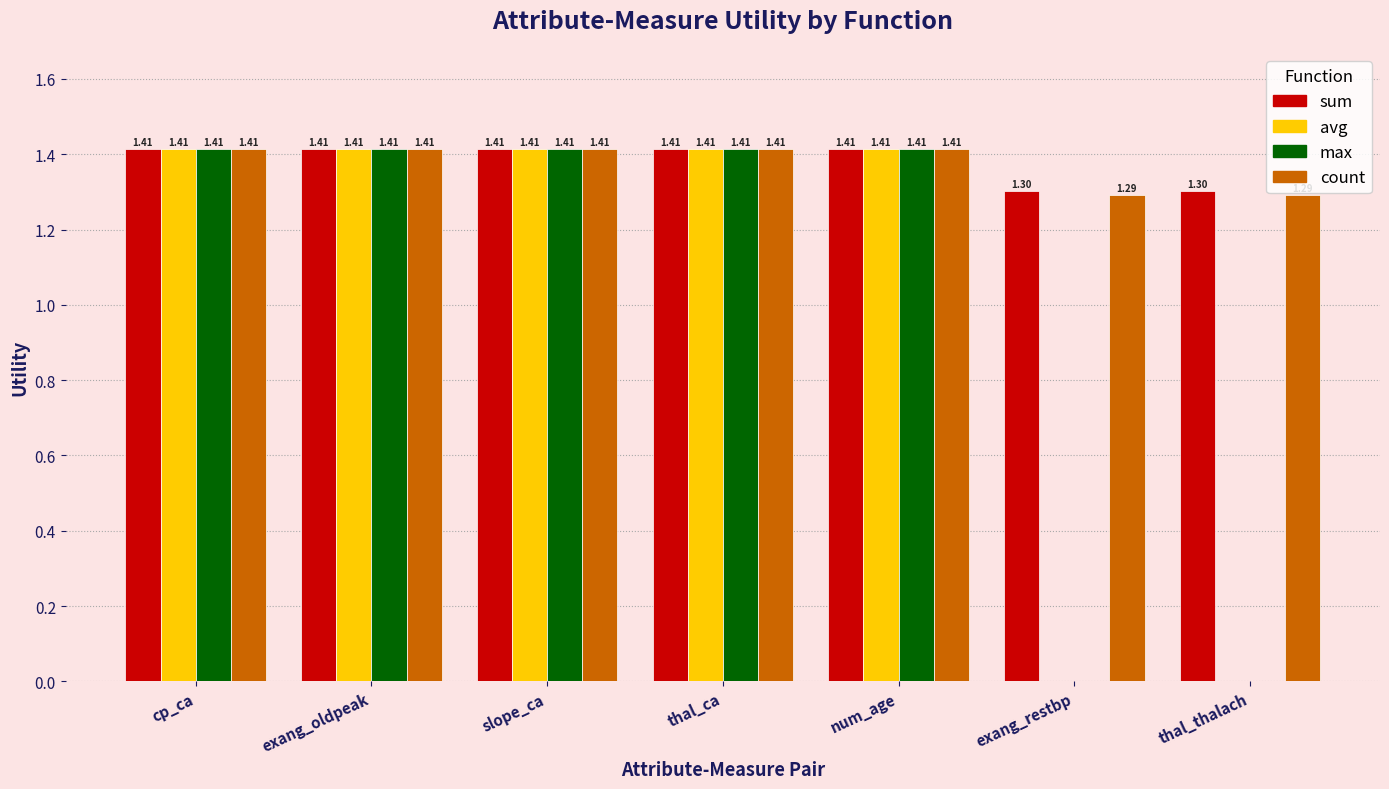

Is the value of max at thal_thalach greater than the value of sum at cp_ca?

No